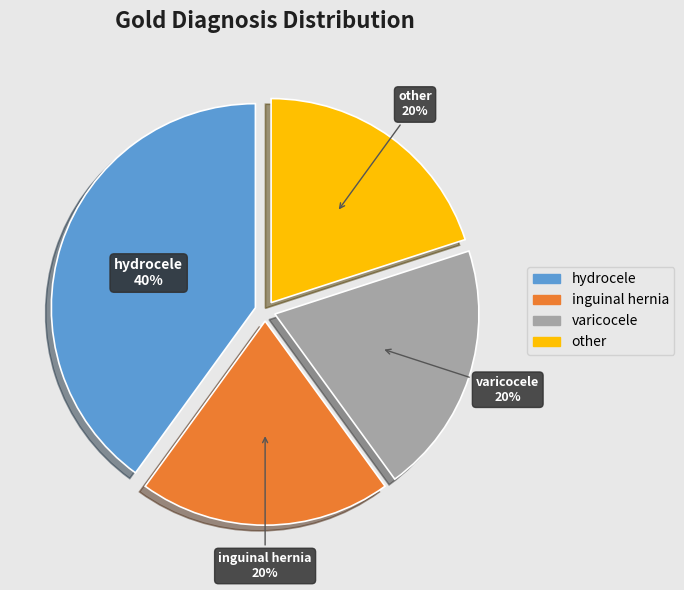

To the nearest percent, what portion does inguinal hernia represent?

20%